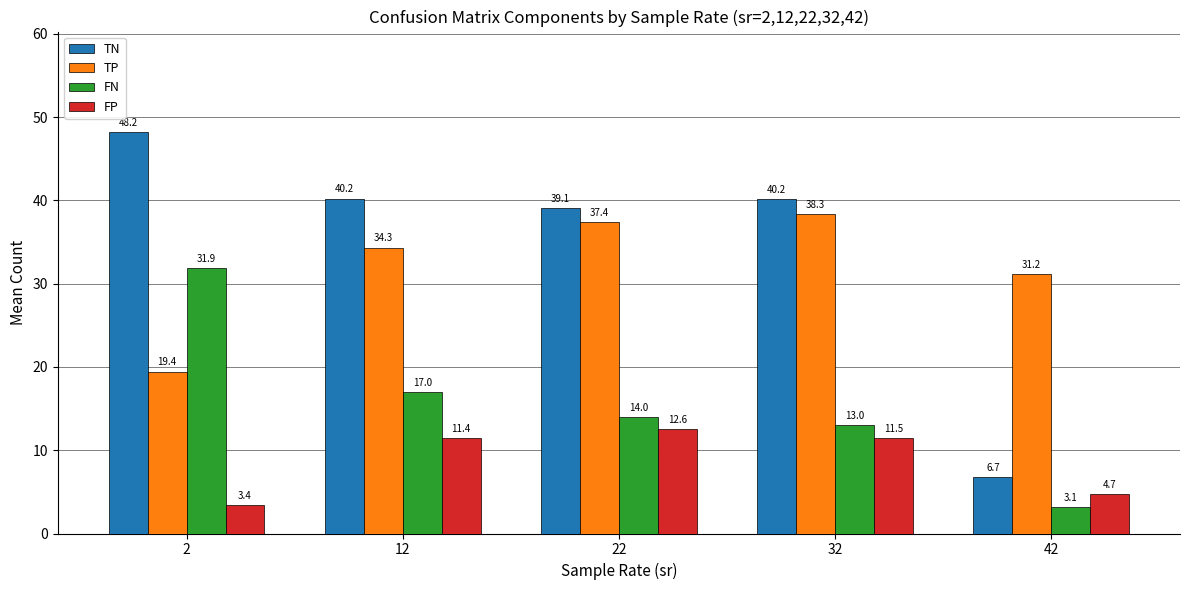

What is the total value across all series at 22?

103.0